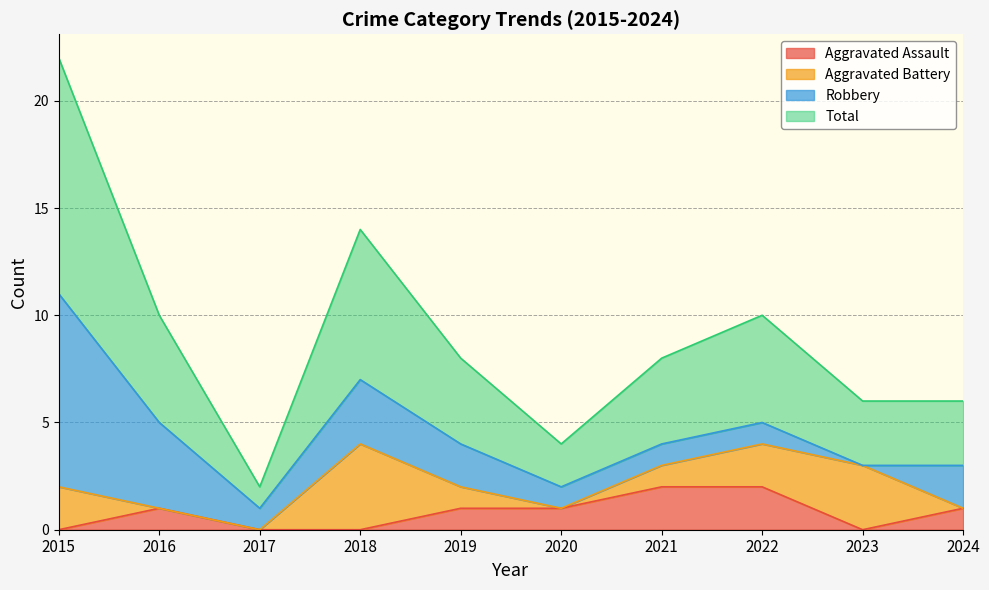

How many values in the Total series are below 4?

4